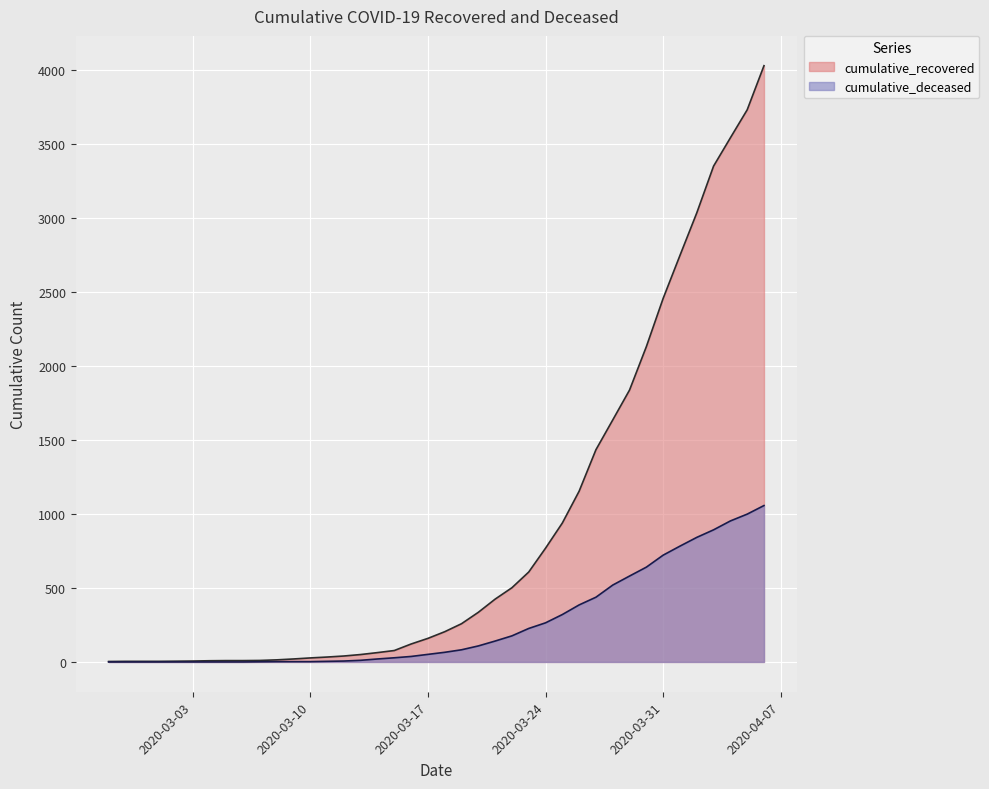

What is the label of the 33rd point from the left?

2020-03-30